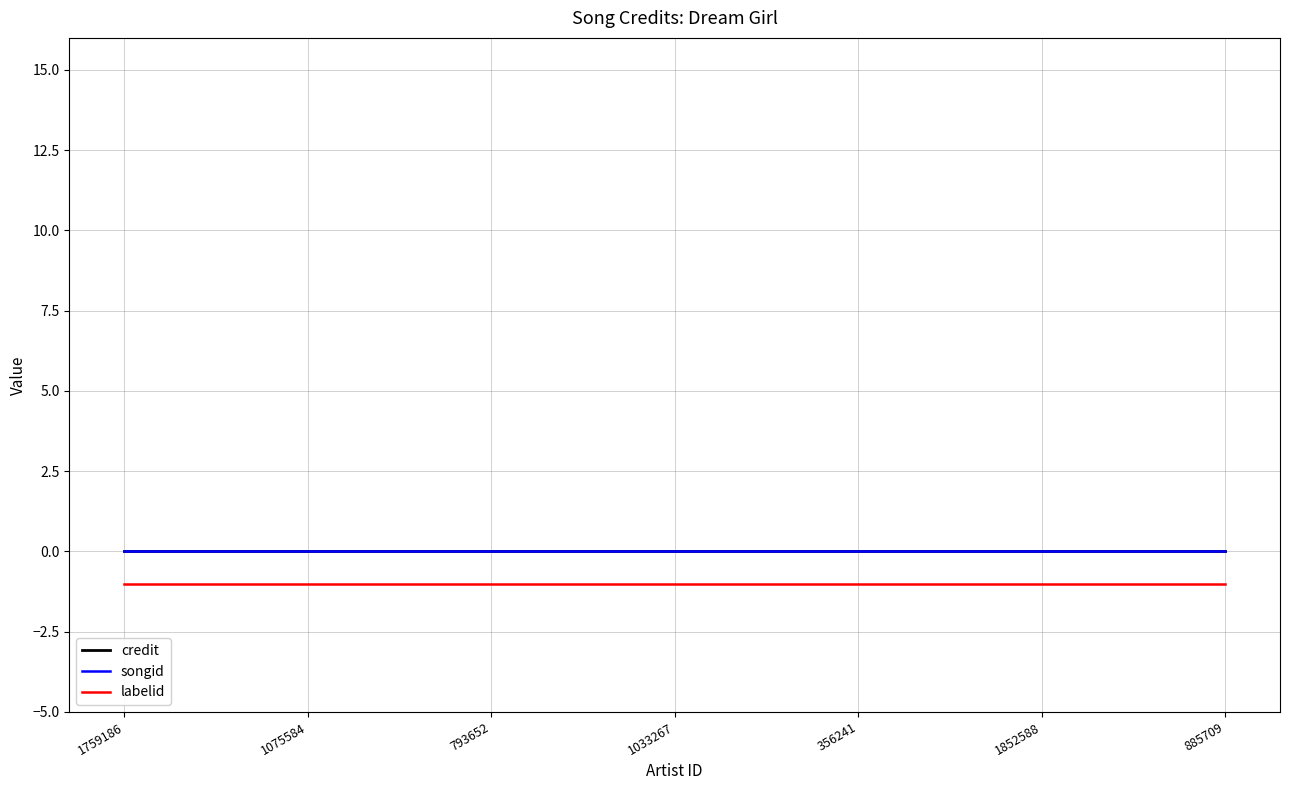

Does the chart have visible grid lines?

Yes